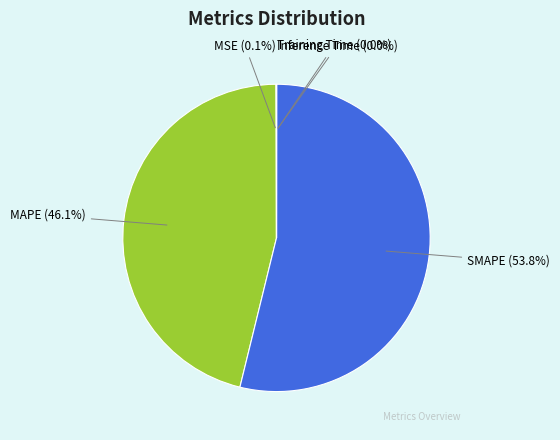

Which category has the biggest portion of the pie?

SMAPE